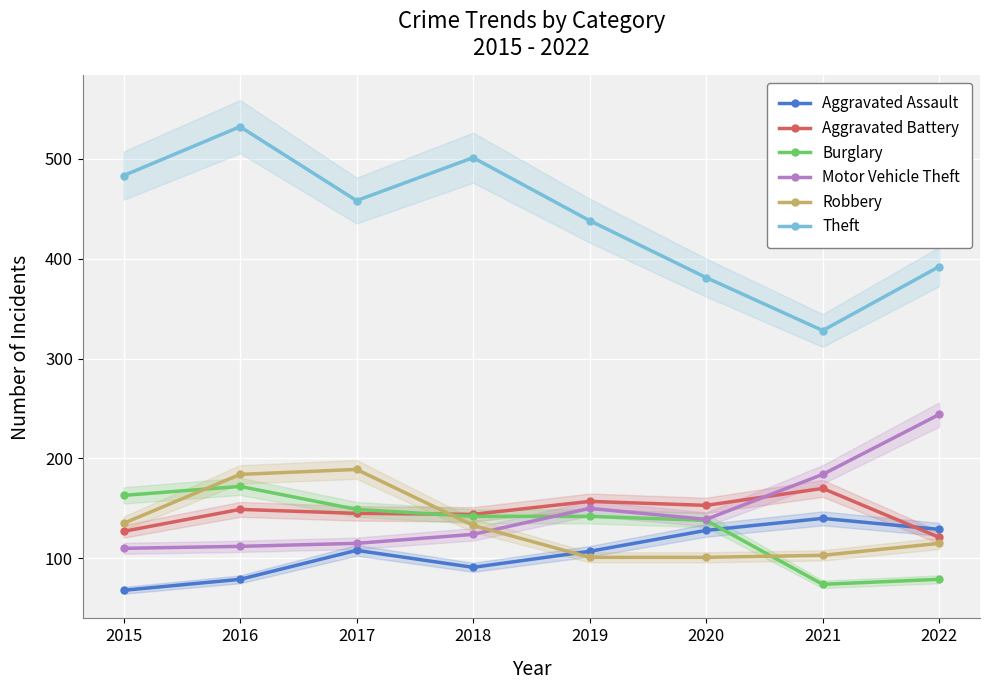

Where does the Robbery series first go above 133?

2015